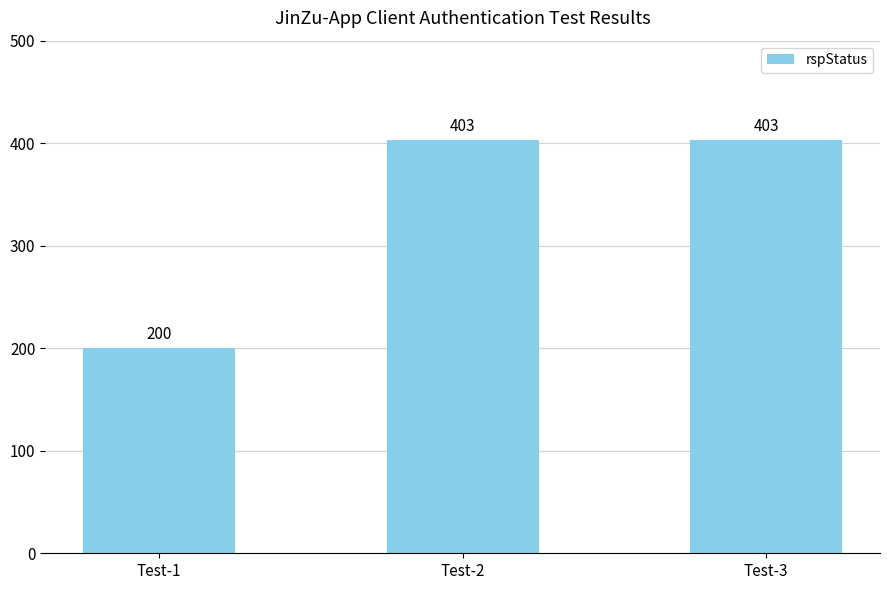

How many bars are there in total?

3